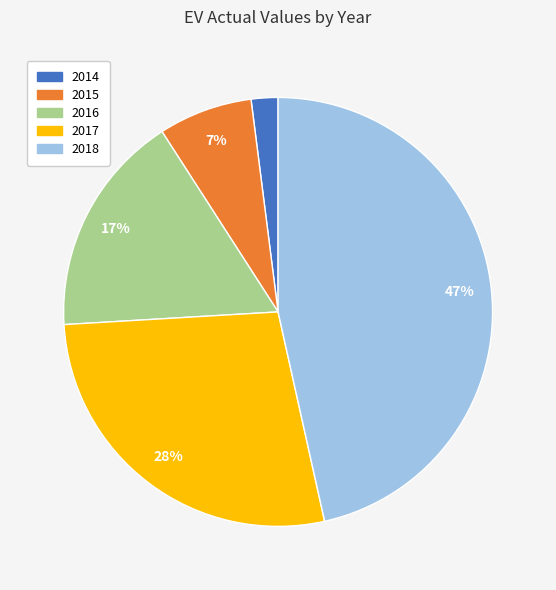

Which slice is the largest?

2018